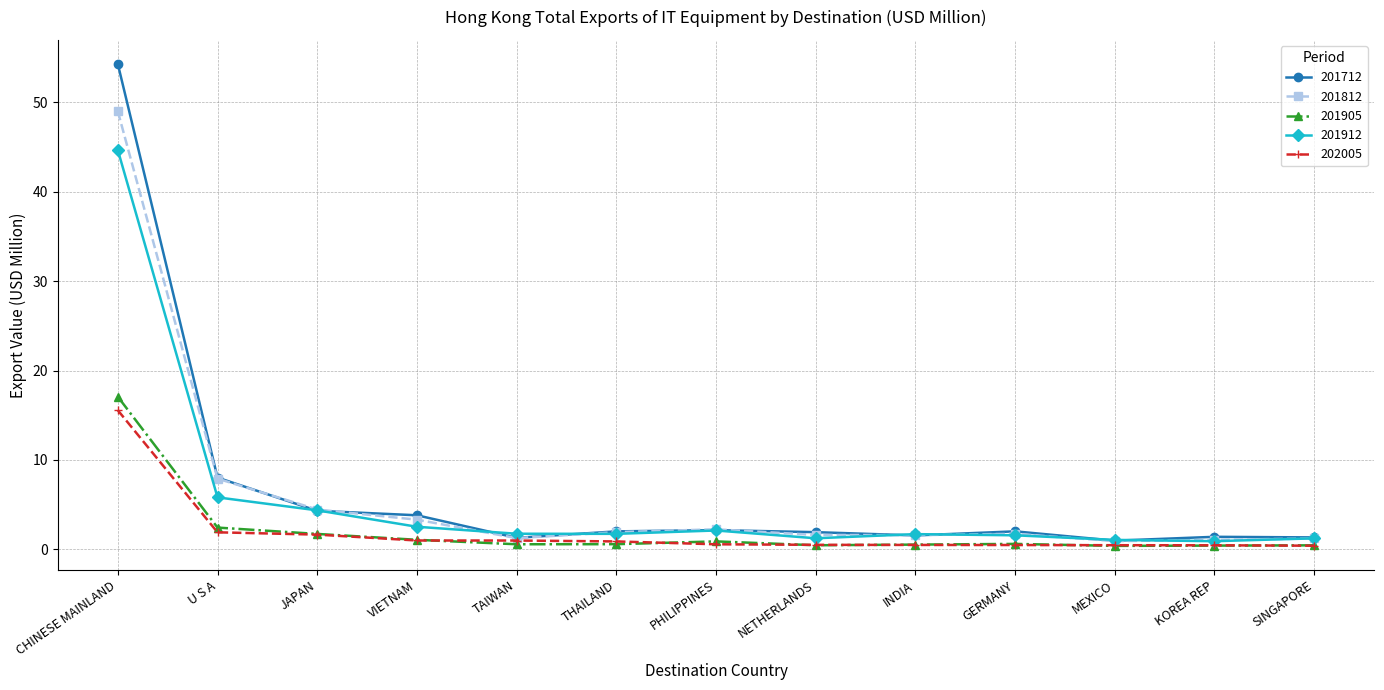

Is it true that 201812 equals 2.2 at PHILIPPINES?

True